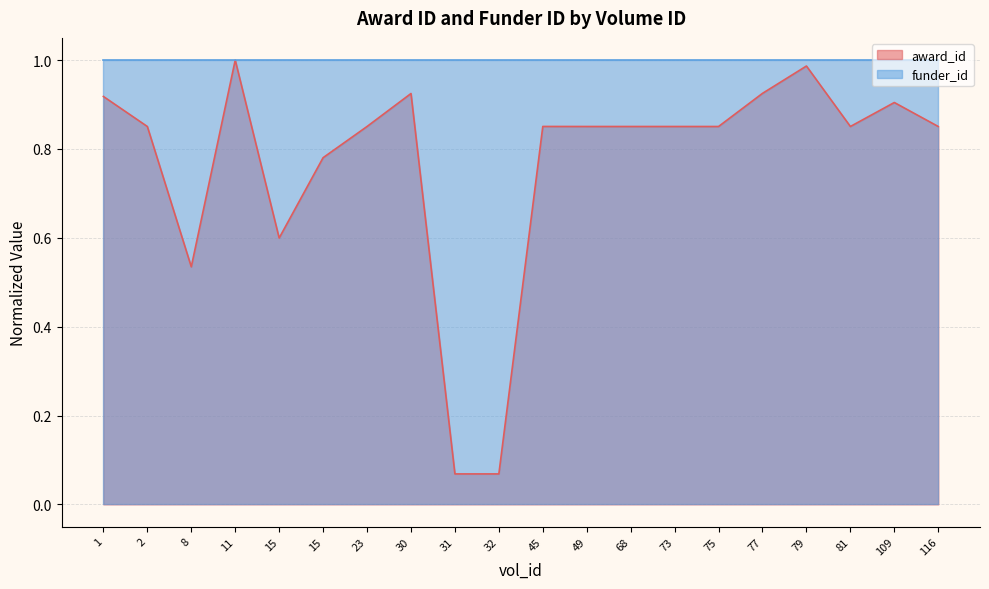

Where is the first local minimum?

8